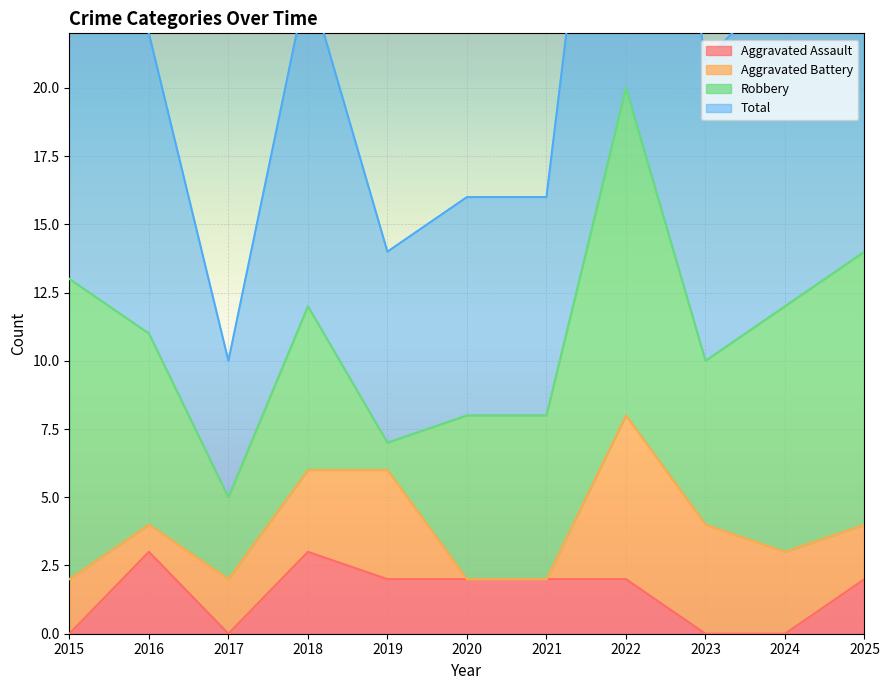

How many data points does each series have?

11